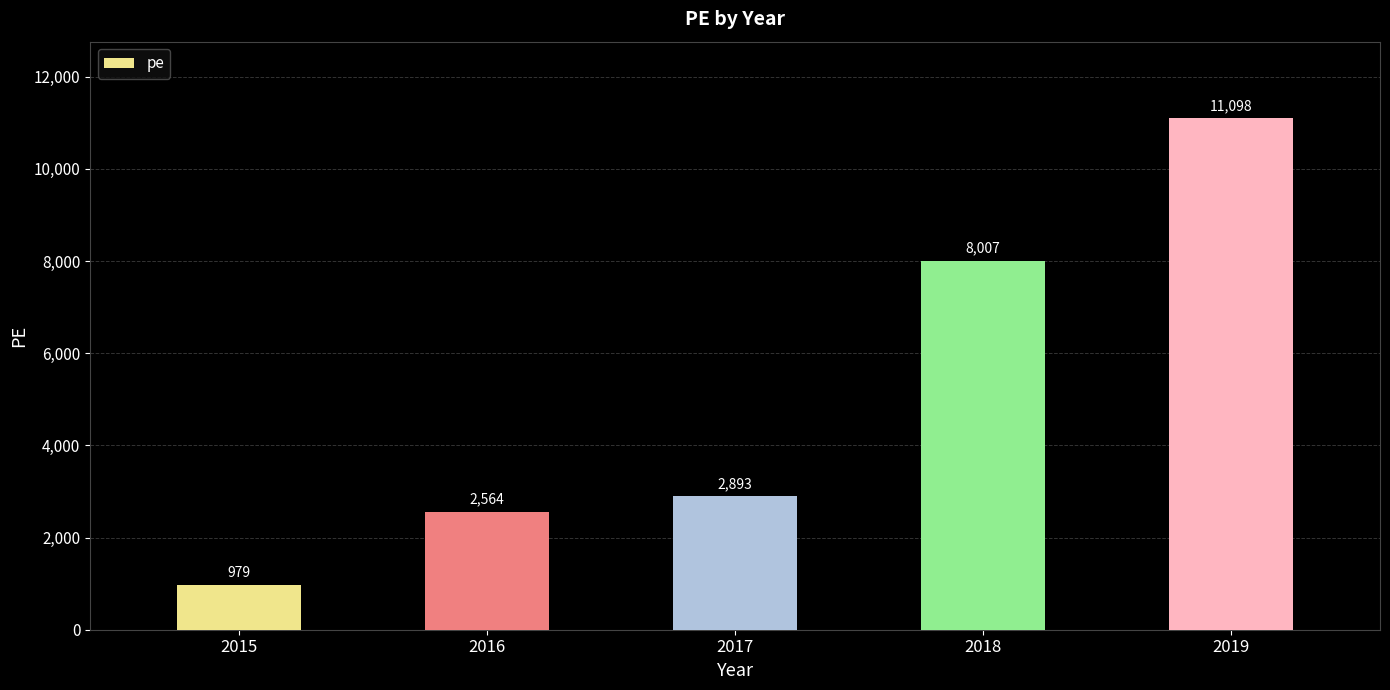

Reading right to left, what are all the values shown in this chart?

2019=11098	2018=8007	2017=2893	2016=2564	2015=979